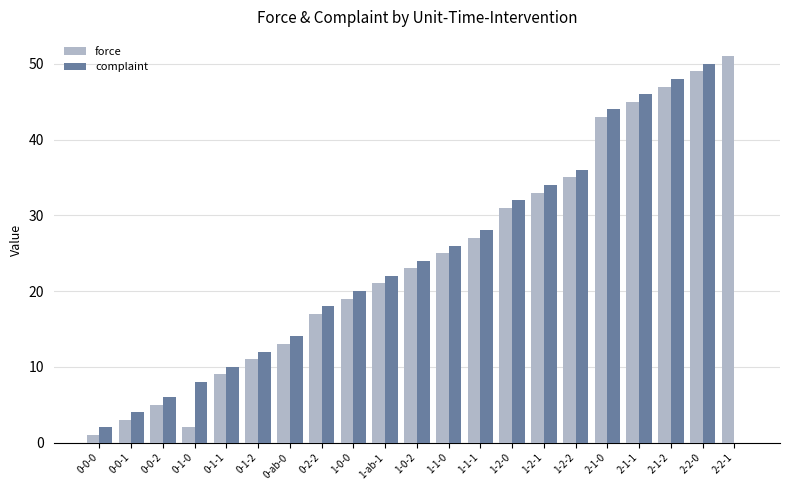

Reading left to right, list all the values displayed in this chart.

force: 1	3	5	2	9	11	13	17	19	21	23	25	27	31	33	35	43	45	47	49	51
complaint: 2	4	6	8	10	12	14	18	20	22	24	26	28	32	34	36	44	46	48	50	0